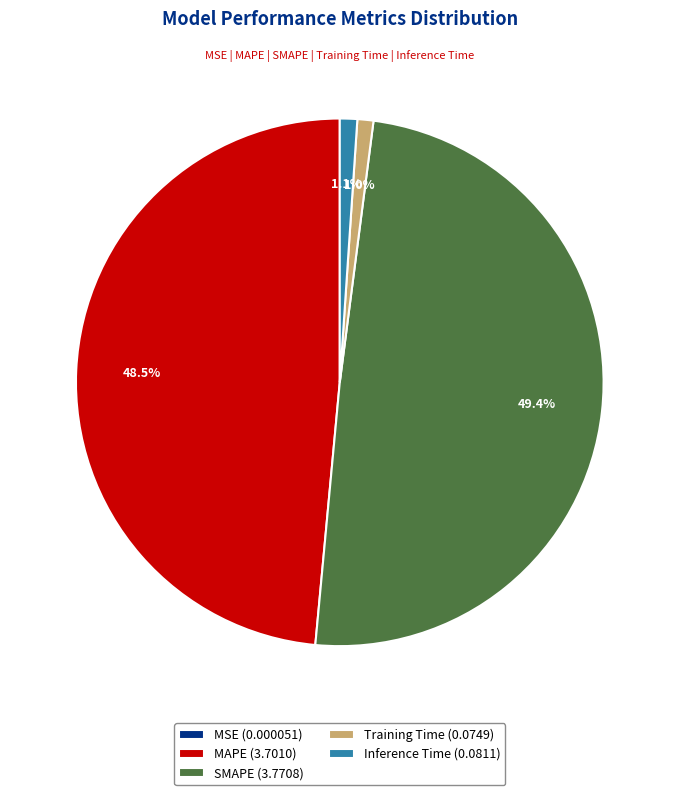

To the nearest percent, what is the difference between the SMAPE and MAPE slice percentages?

1%